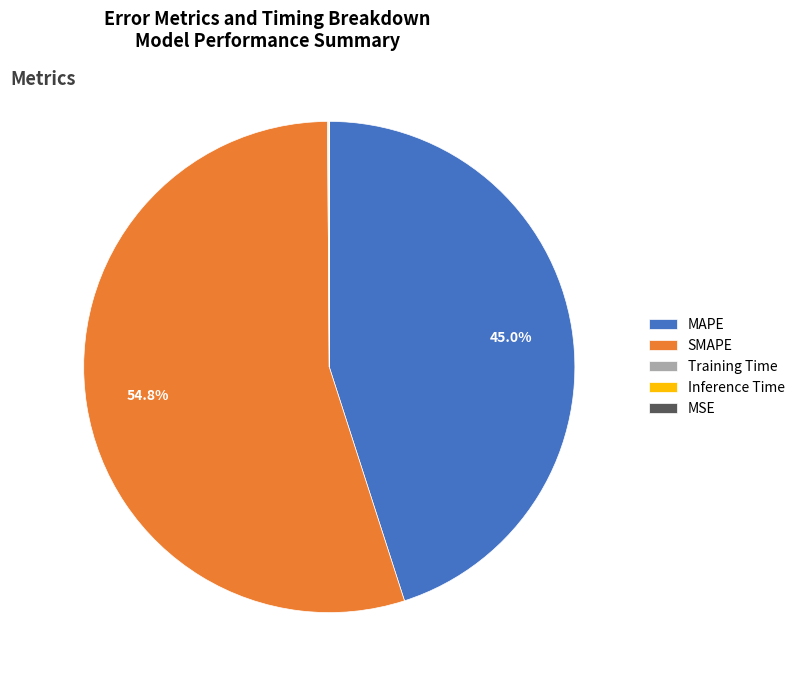

How much of the chart is everything except SMAPE?

45.2%